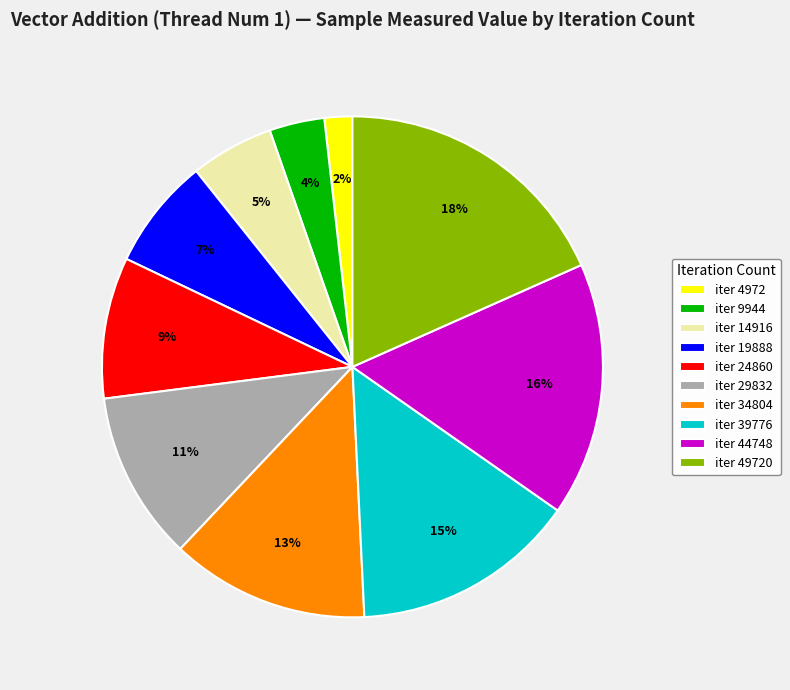

Between iter 24860 and iter 19888, which is larger?

iter 24860